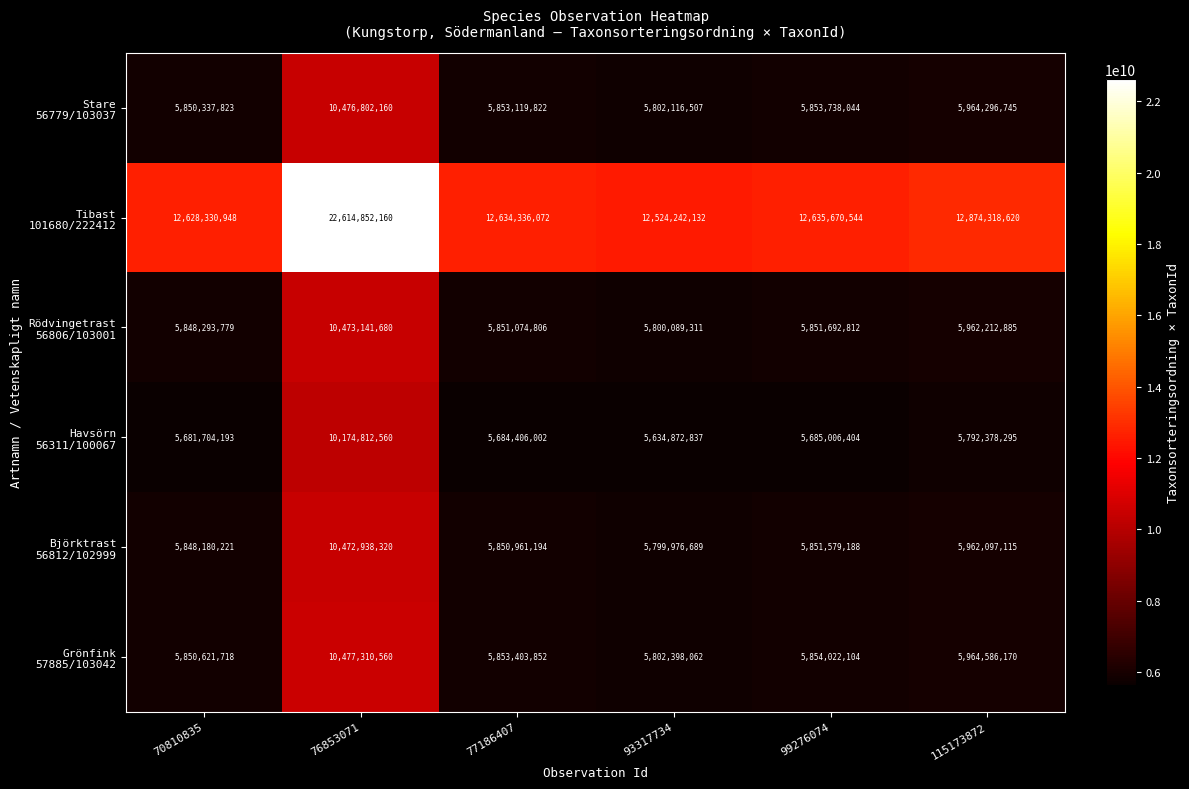

At which category does the chart reach its peak across all series?

76853071